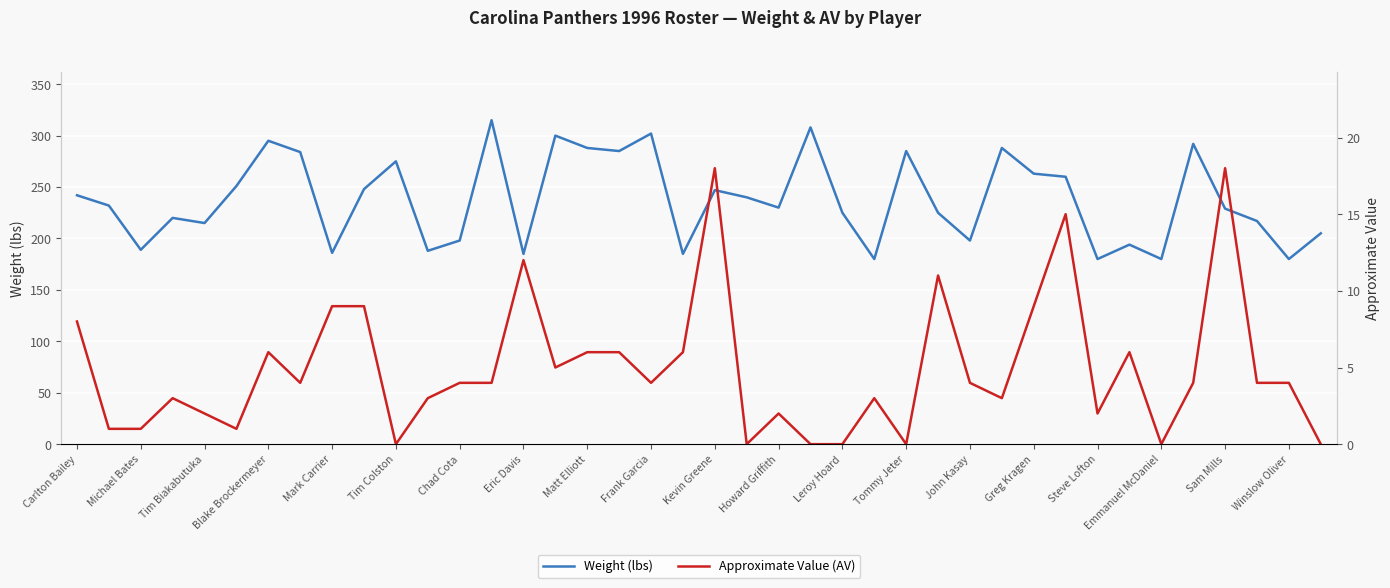

What are all the series names shown in the legend?

Weight (lbs), Approximate Value (AV)